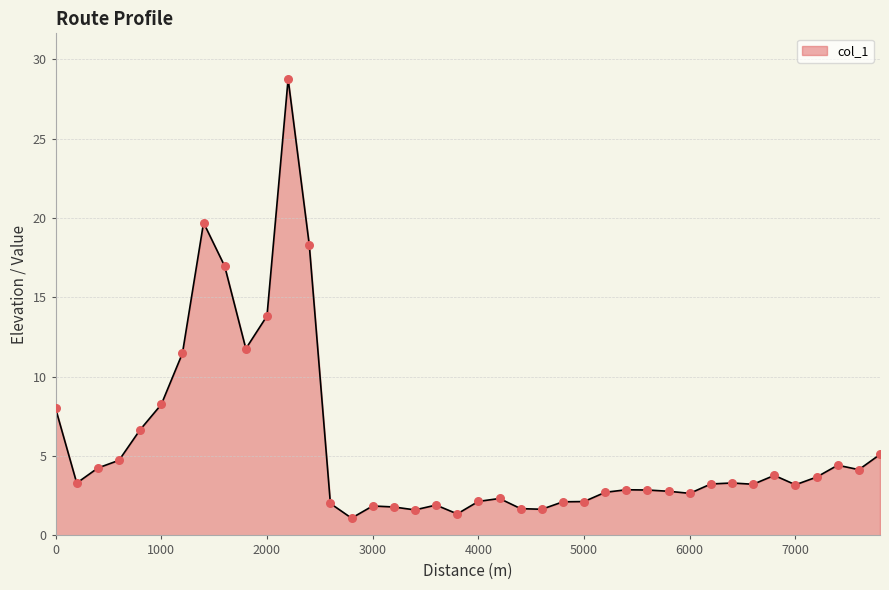

What is the difference between the maximum and minimum values?

27.7